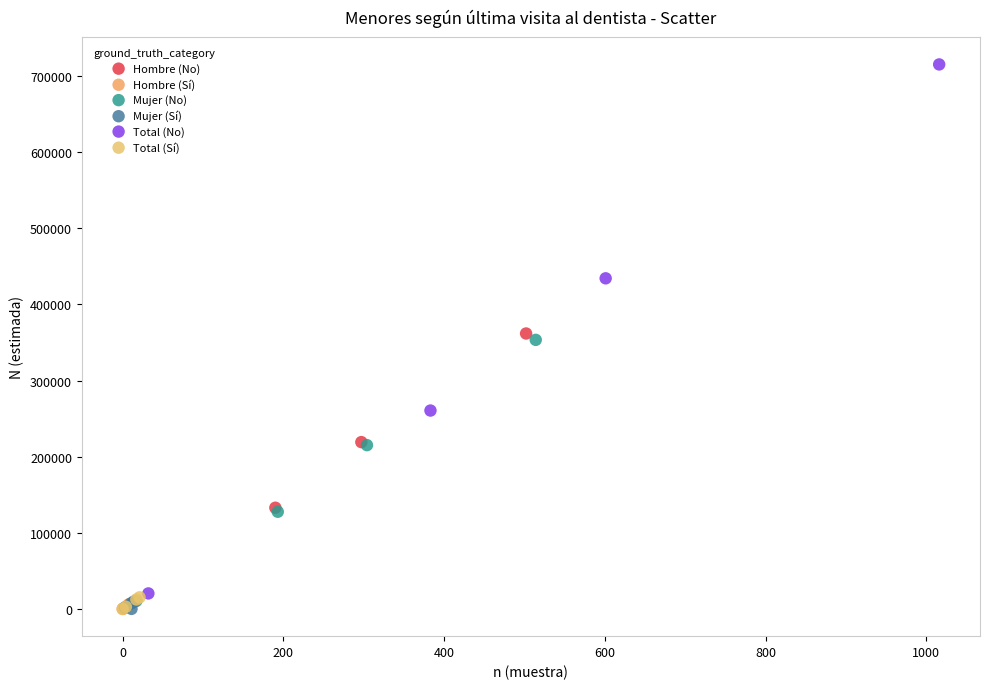

Which series has the widest spread of Y values?

Total (No)